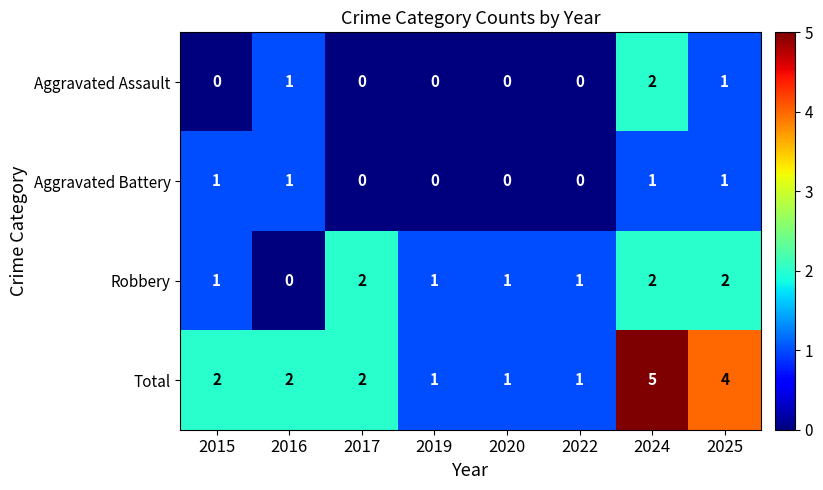

How many Robbery values are between 1 and 2?

7